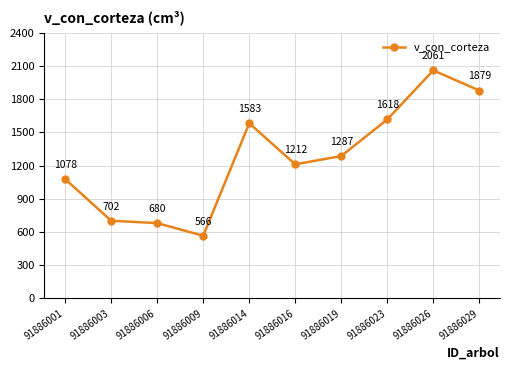

How many lines are shown in the chart?

1